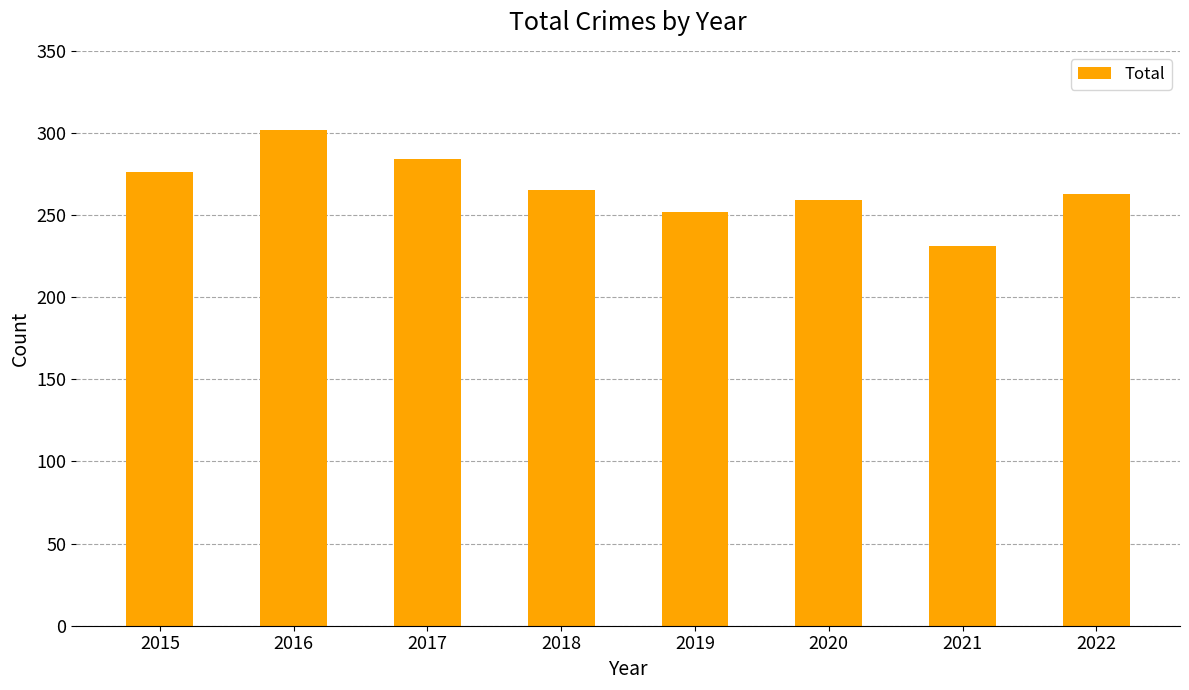

The value at 2021 is 65. True or false?

False